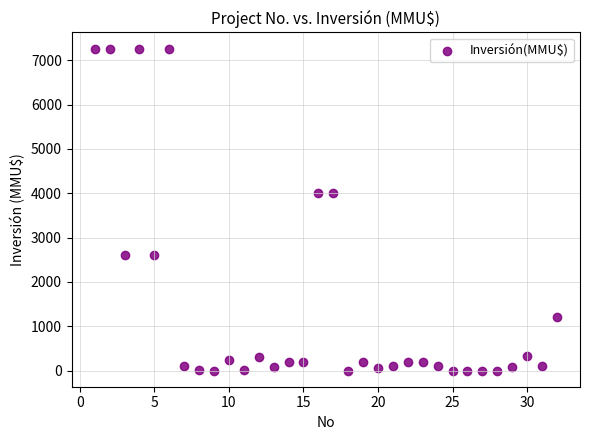

What is the range of X values (max minus min)?

31